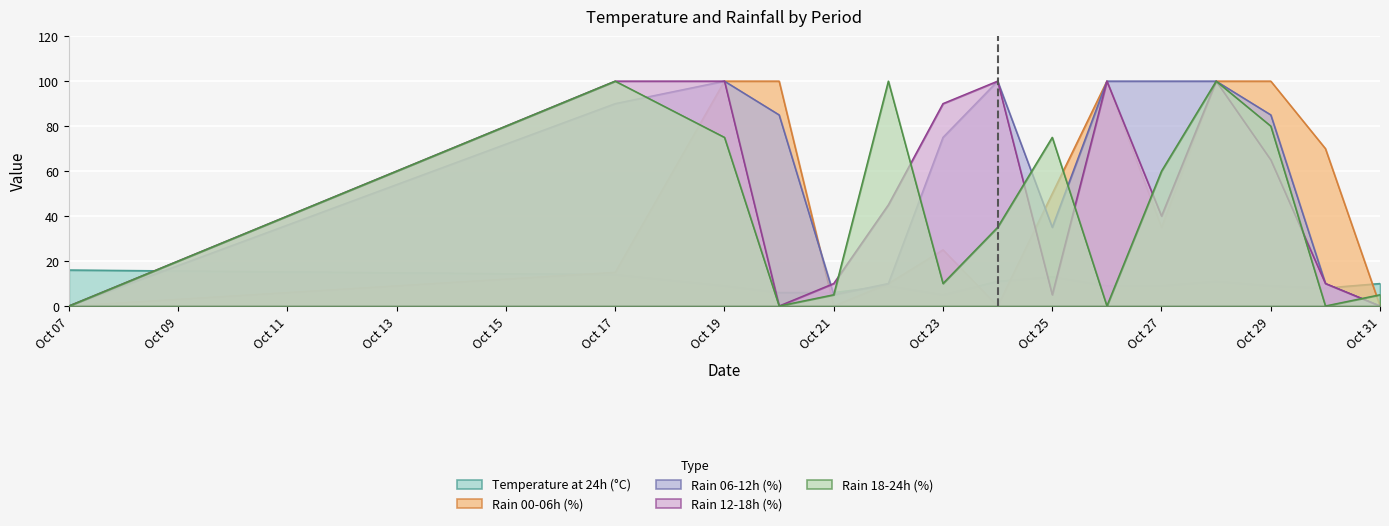

At which label is rain_06-12 closest to 50?

Oct 25